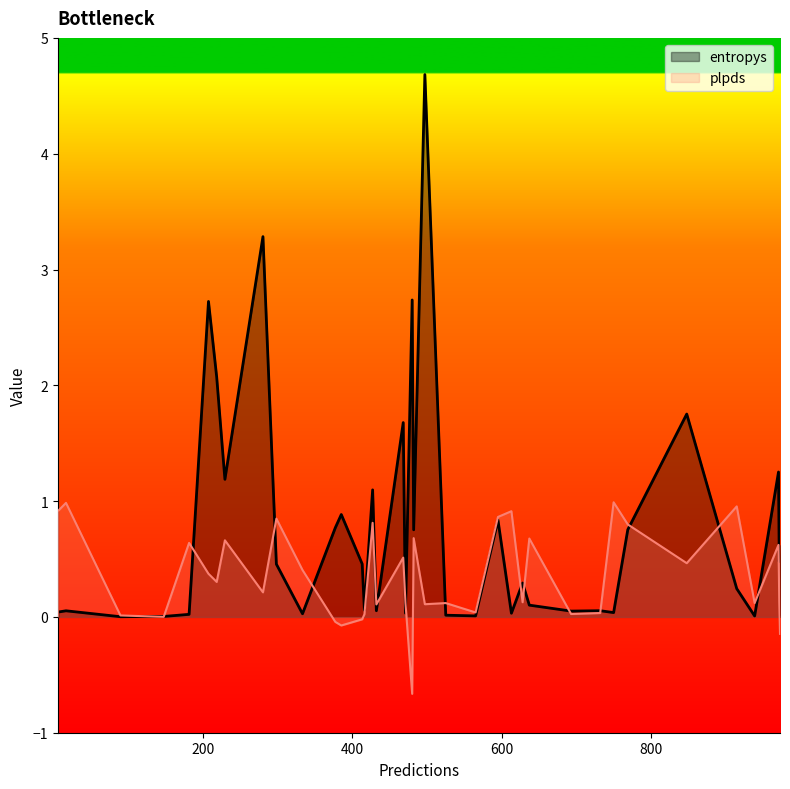

In plpds, how many points are higher than both neighbors (excluding endpoints)?

13